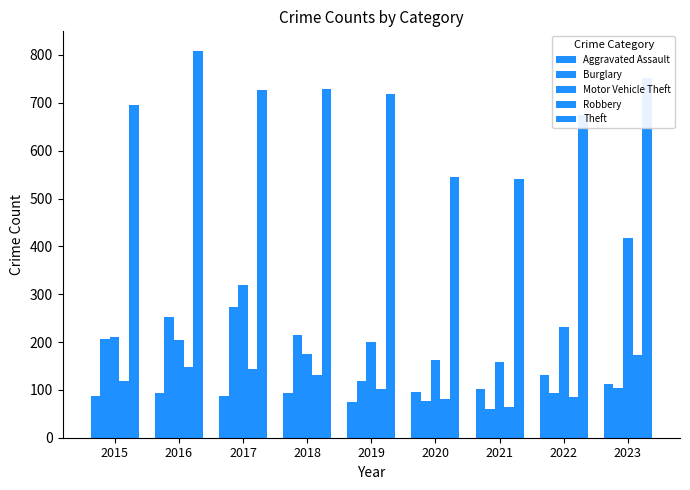

What is the value of the Robbery bar at the 4th from the left?

131